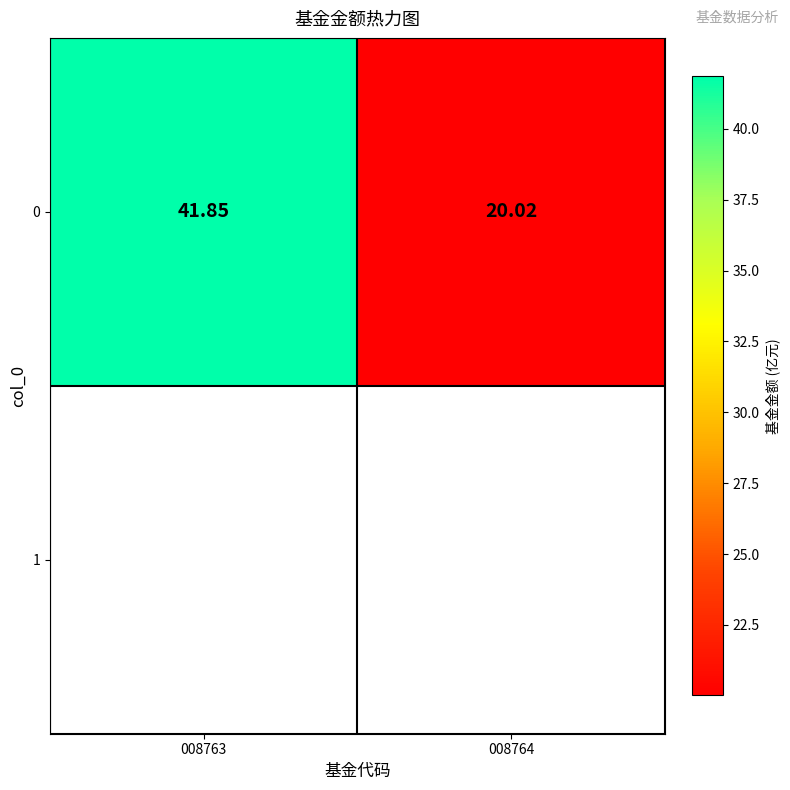

Is it true that the value at 008764 is 7.5?

False